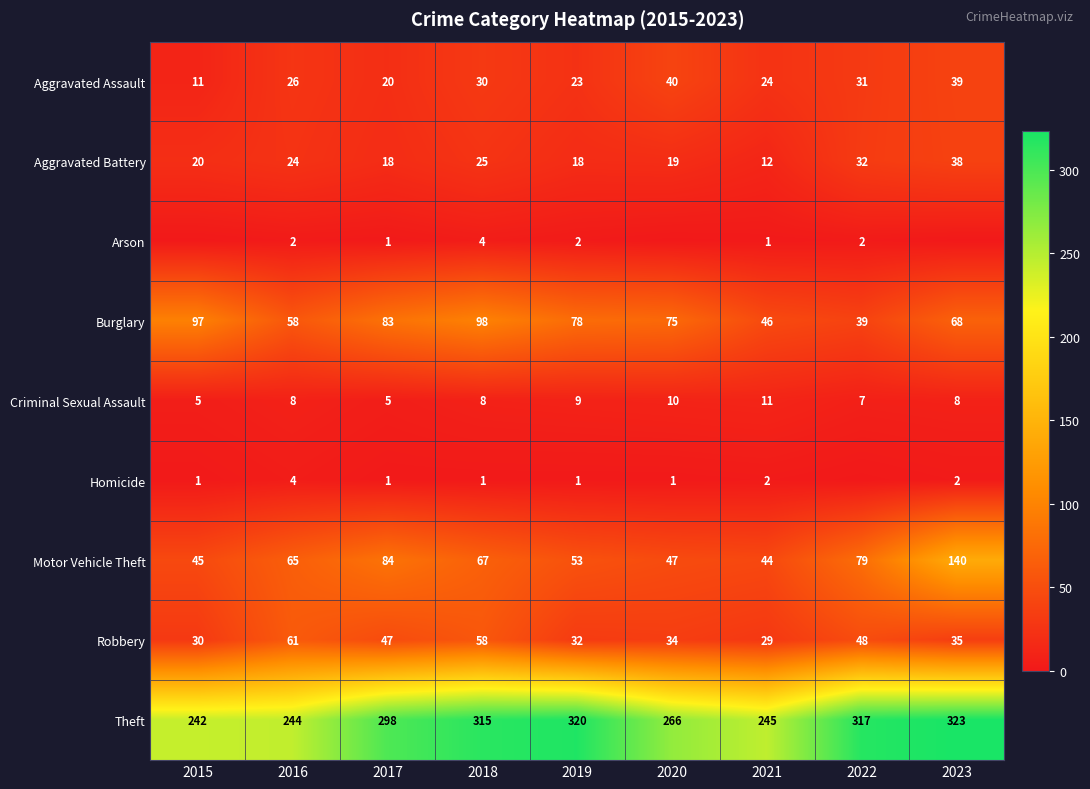

Between 2016 and 2017, which series saw the biggest shift?

Theft